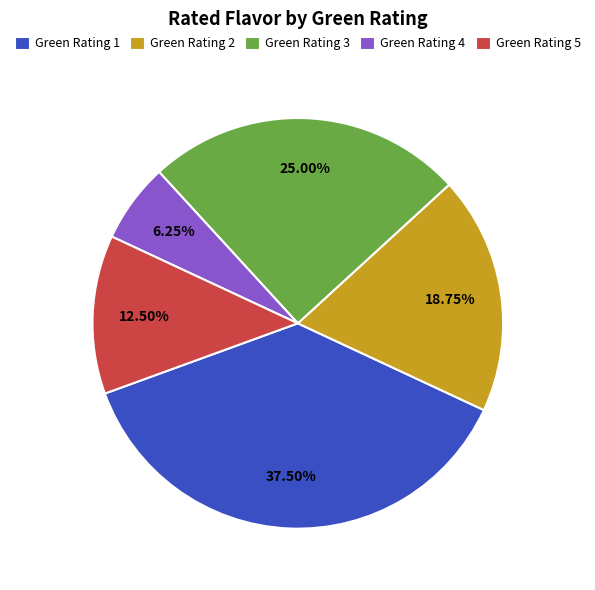

Approximately how many times larger is the value at Green Rating 1 compared to Green Rating 5?

3.0